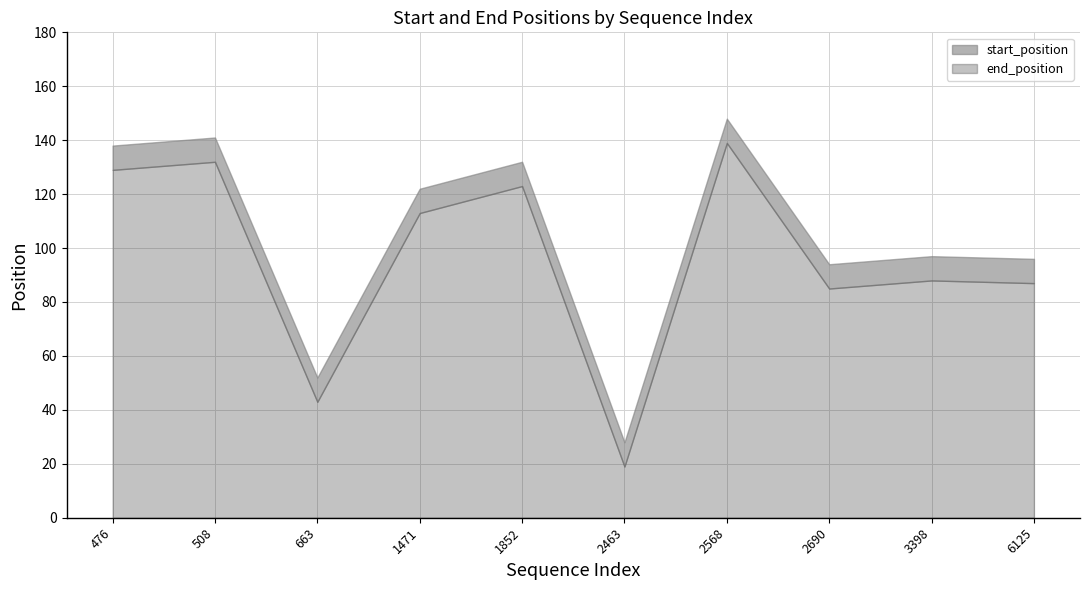

What is the approximate value of end_position at 6125?

87